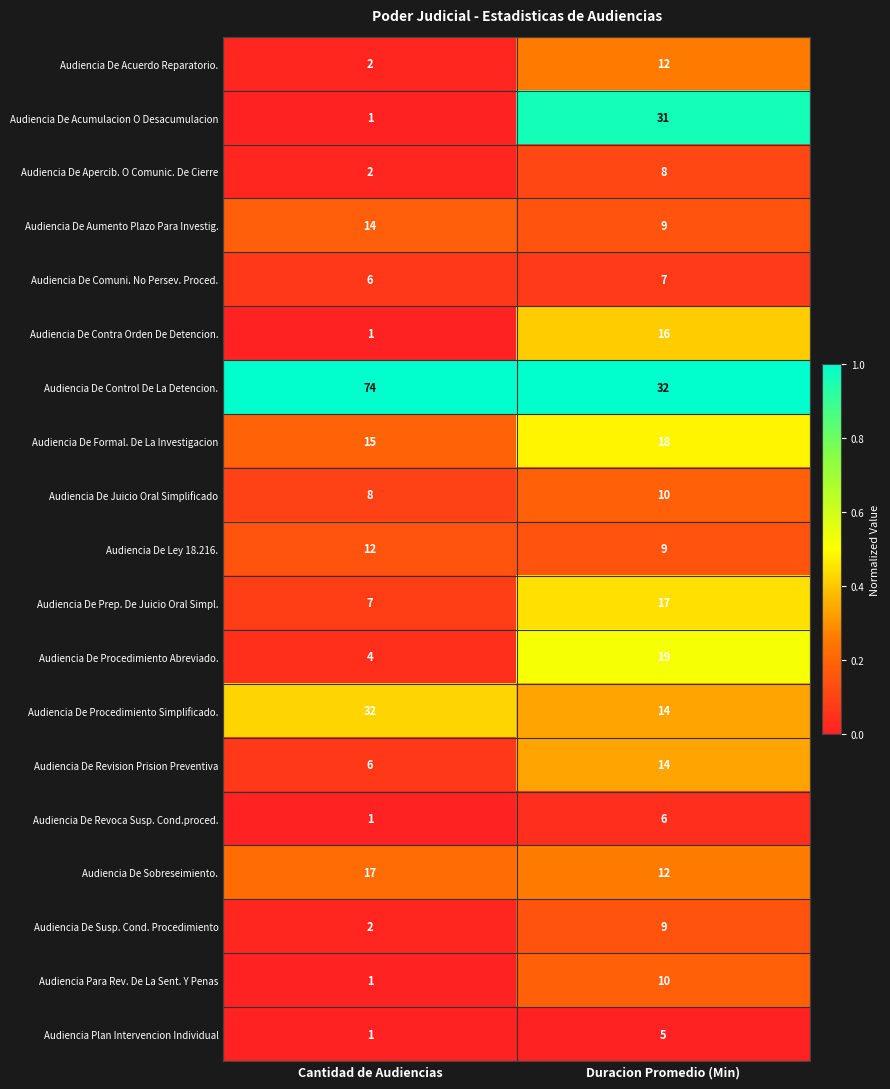

What is the average value of the Audiencia De Apercib. O Comunic. De Cierre series?

5